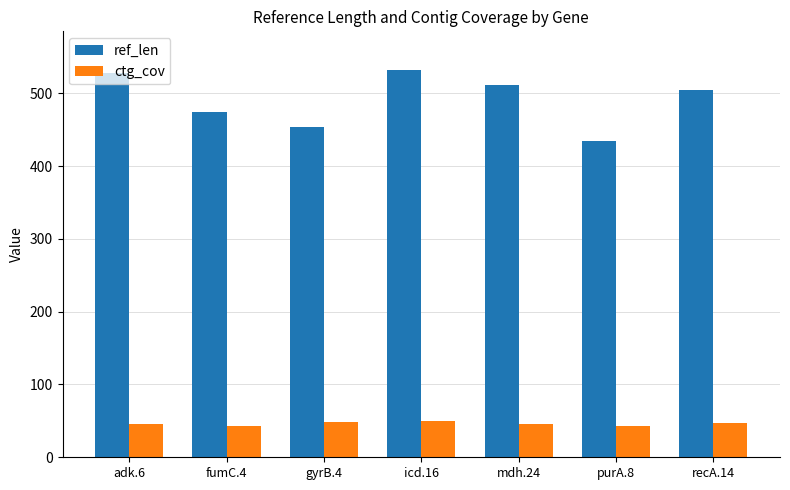

Rank the series by their maximum value, from lowest to highest.

ctg_cov, ref_len